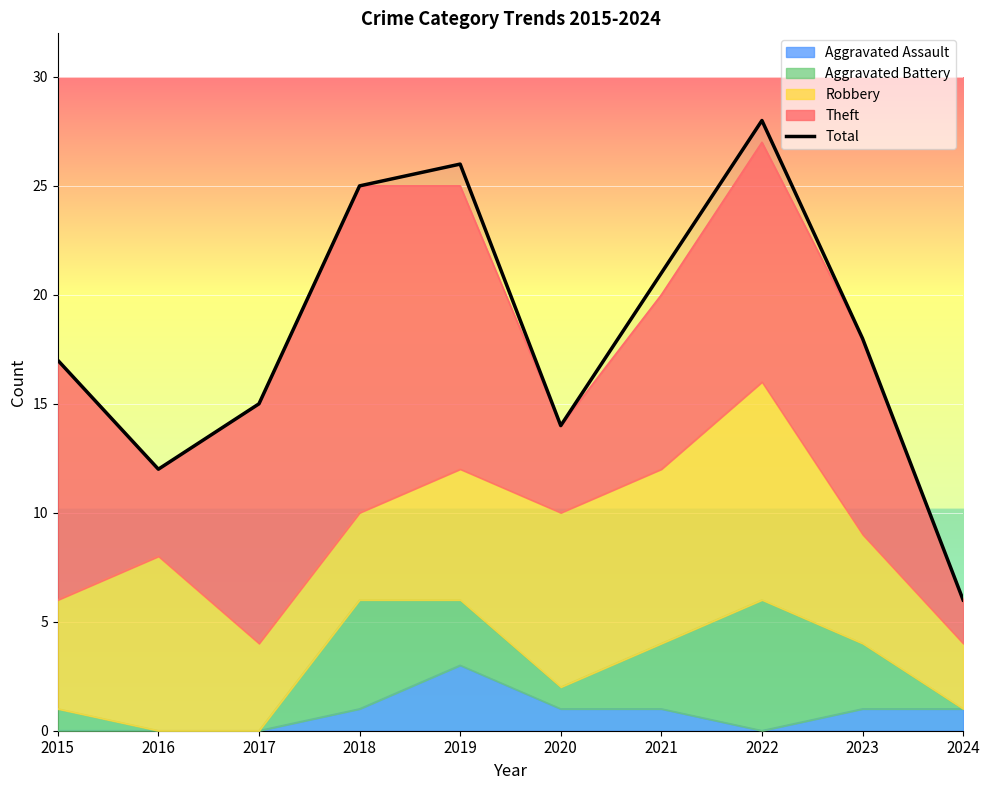

What is the greatest value displayed?

28